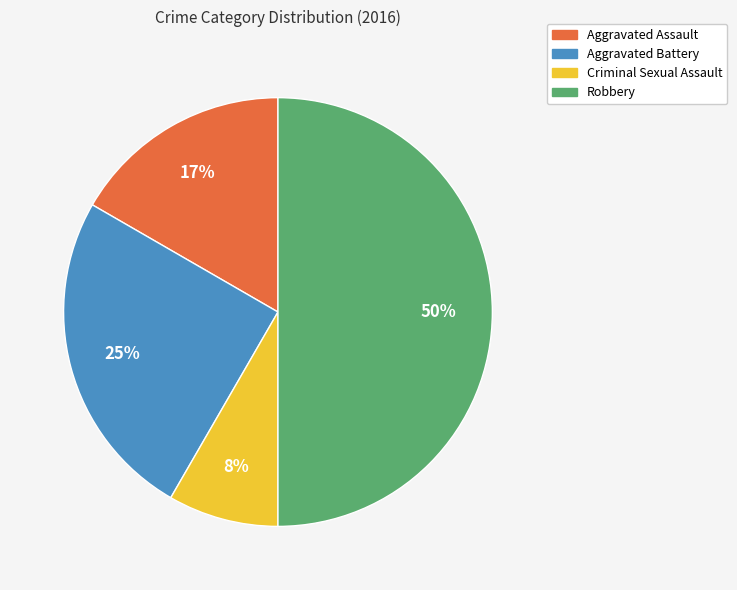

Is Criminal Sexual Assault the majority of the pie?

No